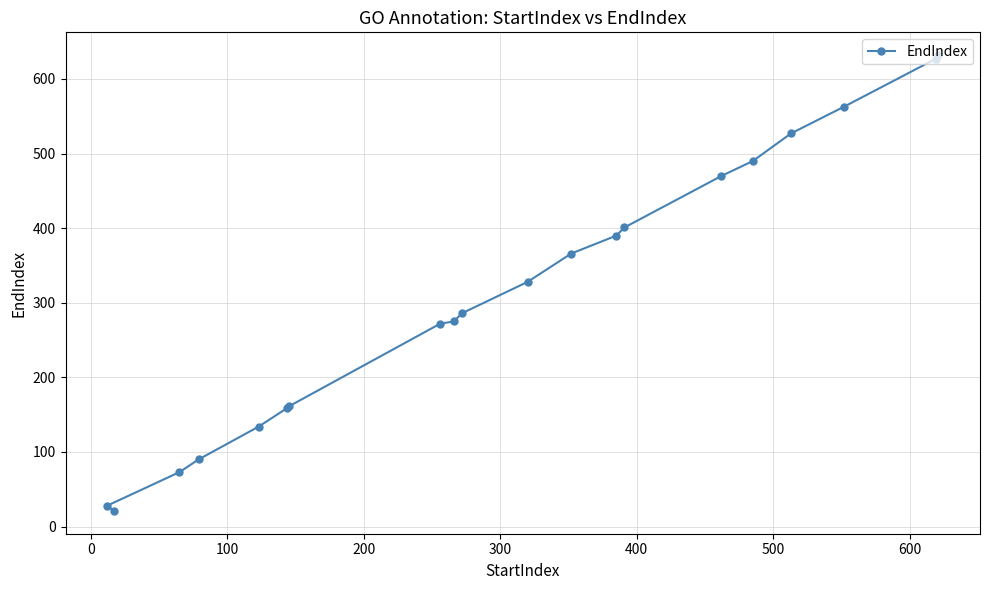

How many data points are above 328?

9